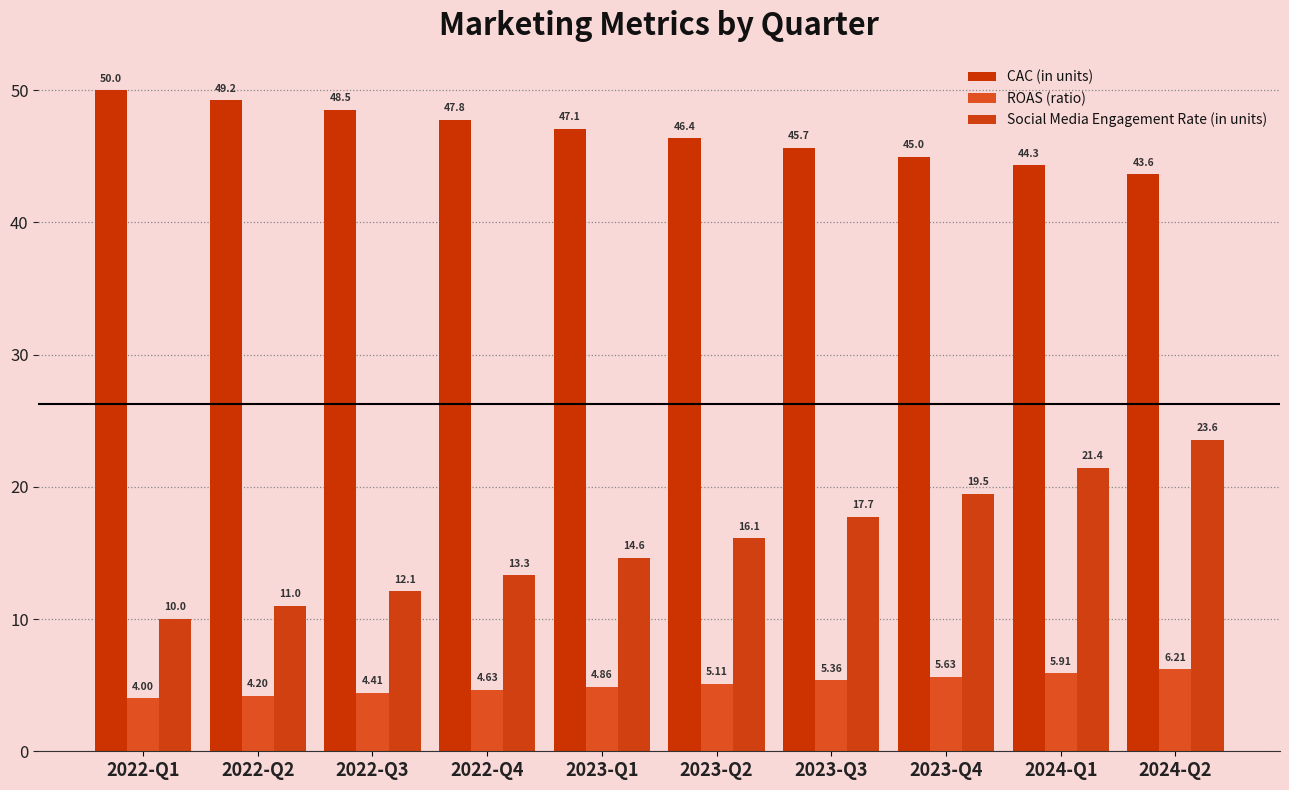

At which label is Social Media Engagement Rate (in units) closest to 16?

2023-Q2